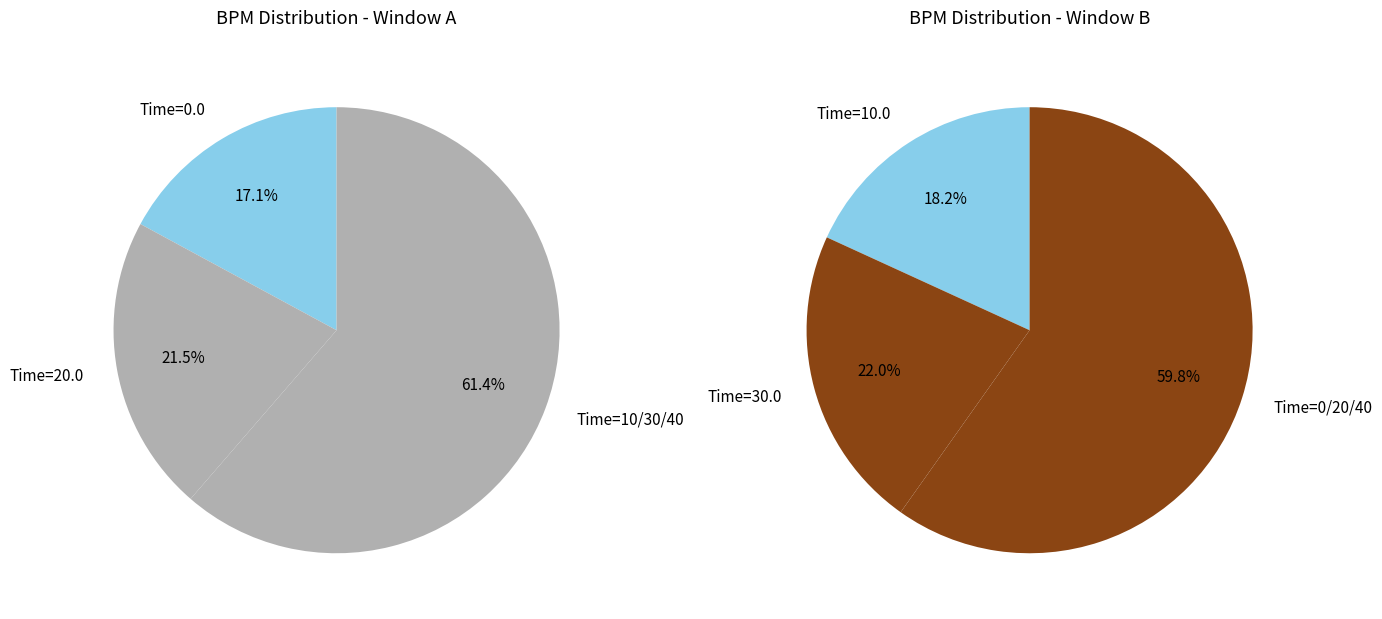

The Time=30 slice represents 41% of the pie. True or false?

False